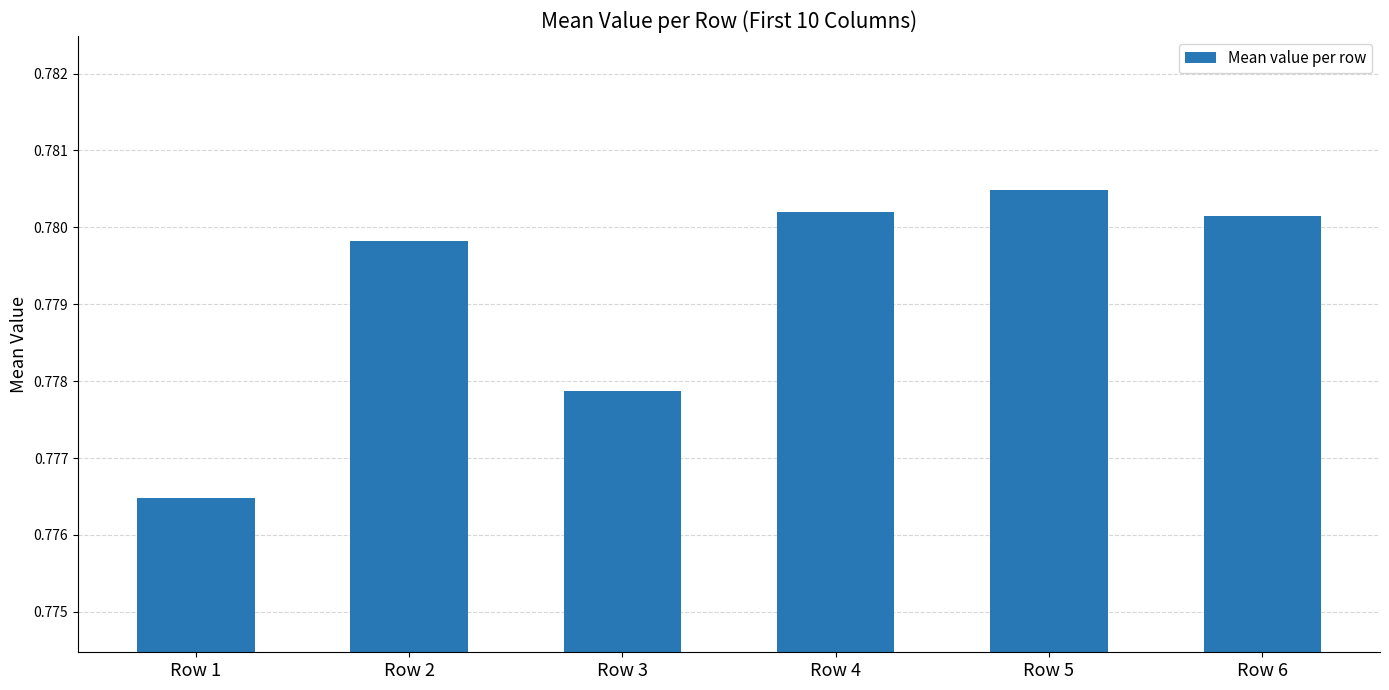

The chart shows a value of 0.3 at Row 4. True or false?

False